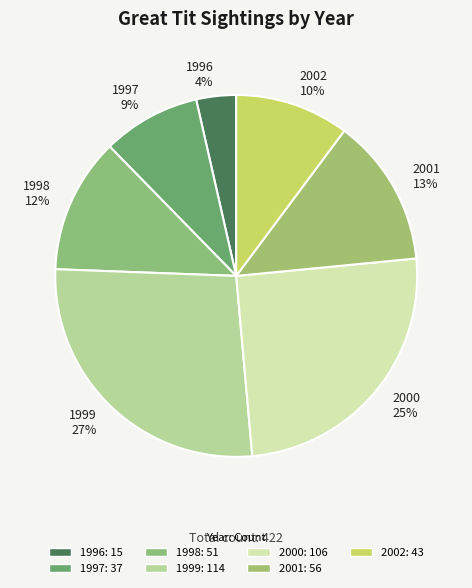

How many segments does this pie chart have?

7